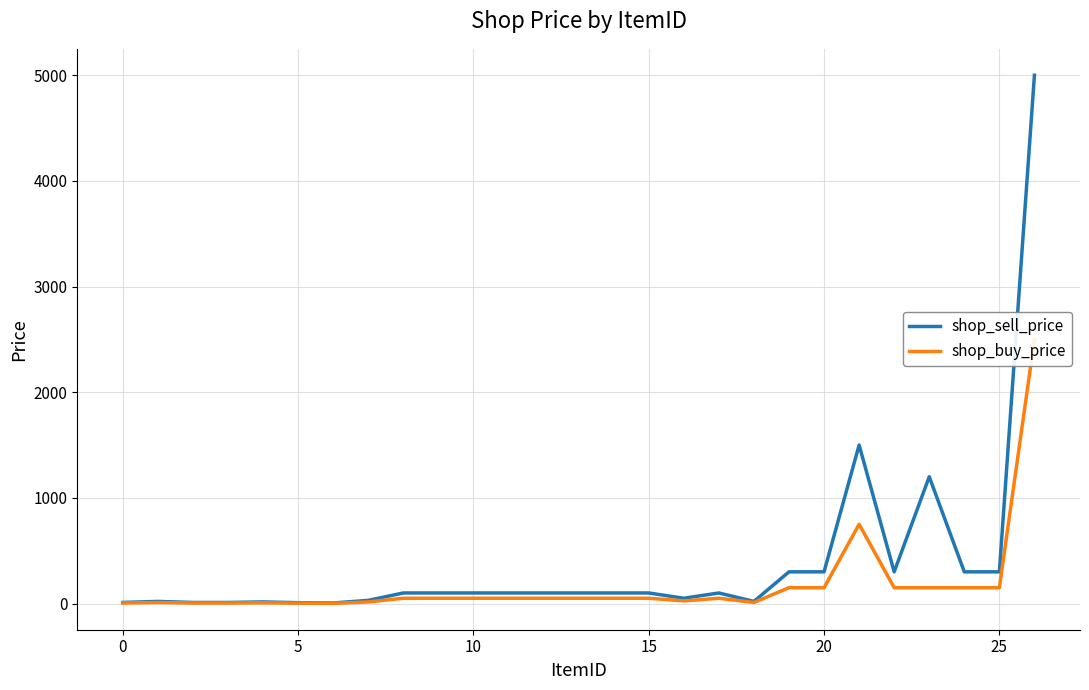

The value of shop_sell_price at 20 is 300. True or false?

True